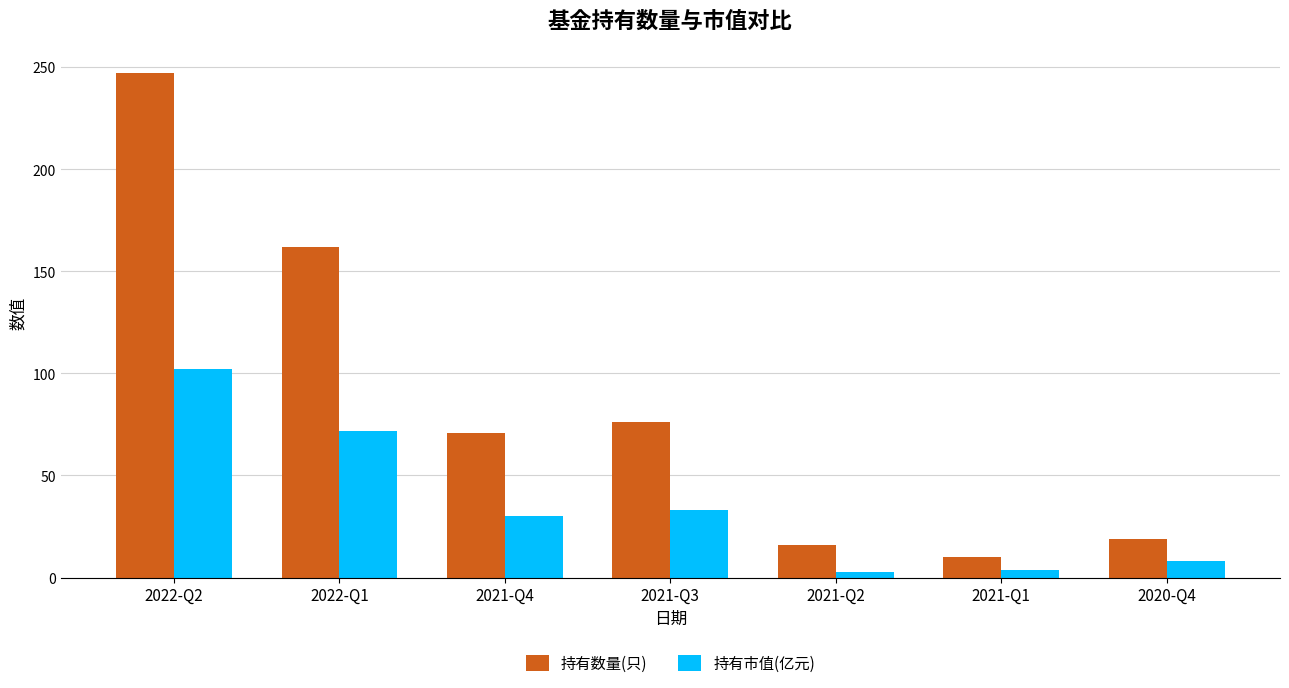

What is the label of the 3rd bar from the left?

2021-Q4